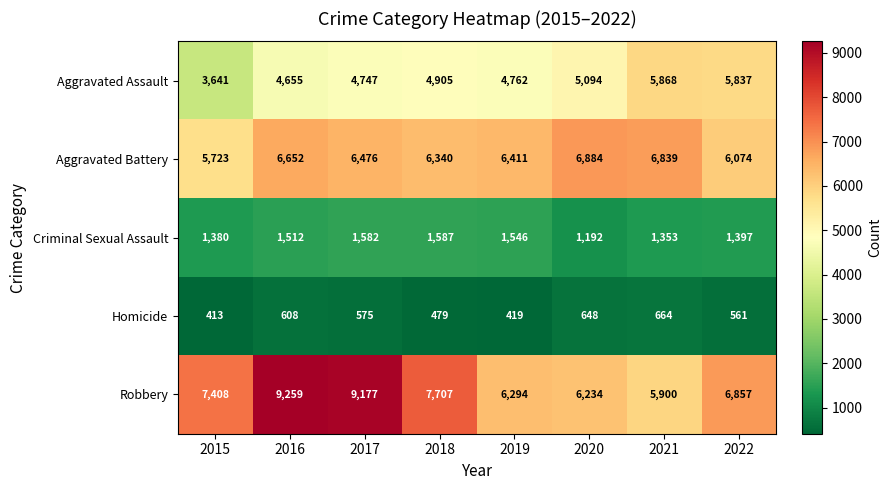

Which category has the highest value in the Criminal Sexual Assault series?

2018